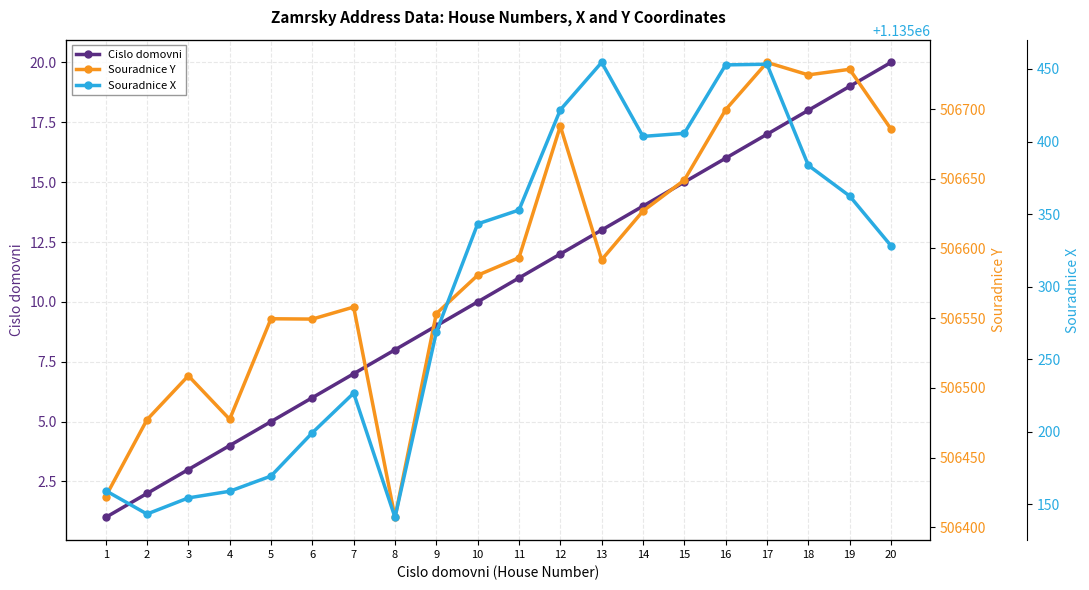

Reading left to right, list all the values displayed in this chart.

Cislo domovni: 1=1.0	2=2.0	3=3.0	4=4.0	5=5.0	6=6.0	7=7.0	8=8.0	9=9.0	10=10.0	11=11.0	12=12.0	13=13.0	14=14.0	15=15.0	16=16.0	17=17.0	18=18.0	19=19.0	20=20.0
Souradnice Y: 1=506422.1	2=506477.2	3=506508.7	4=506477.5	5=506549.6	6=506549.4	7=506558.0	8=506407.1	9=506553.3	10=506580.8	11=506593.3	12=506687.7	13=506591.9	14=506626.8	15=506649.0	16=506699.5	17=506733.4	18=506724.5	19=506728.5	20=506685.6
Souradnice X: 1=1135159.3	2=1135143.2	3=1135154.3	4=1135158.9	5=1135169.4	6=1135199.2	7=1135226.6	8=1135140.9	9=1135268.6	10=1135343.2	11=1135352.8	12=1135421.9	13=1135454.5	14=1135403.5	15=1135405.7	16=1135452.8	17=1135453.3	18=1135383.6	19=1135362.4	20=1135328.2